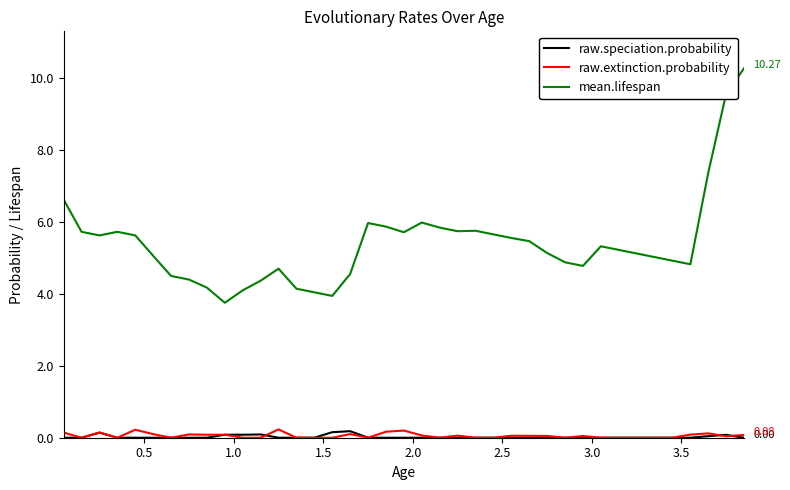

Which series has the largest total across all categories?

mean.lifespan